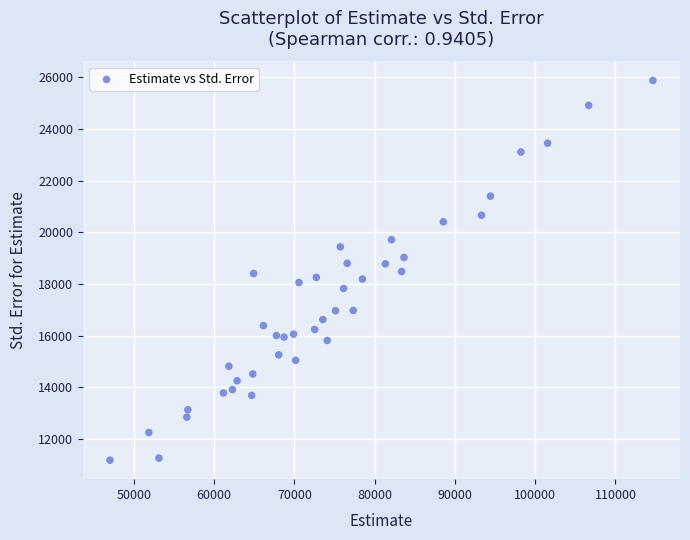

What is the range of Y values (max minus min)?

14704.9